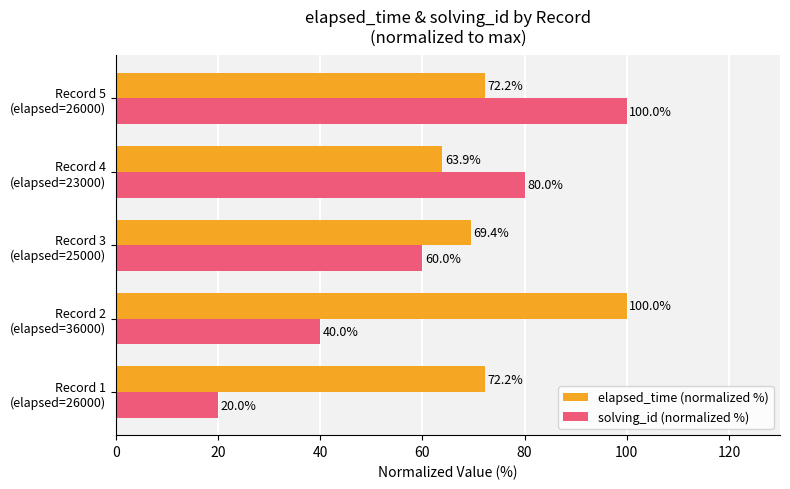

What is the difference between the maximum and minimum values in the elapsed_time (normalized %) series?

36.1